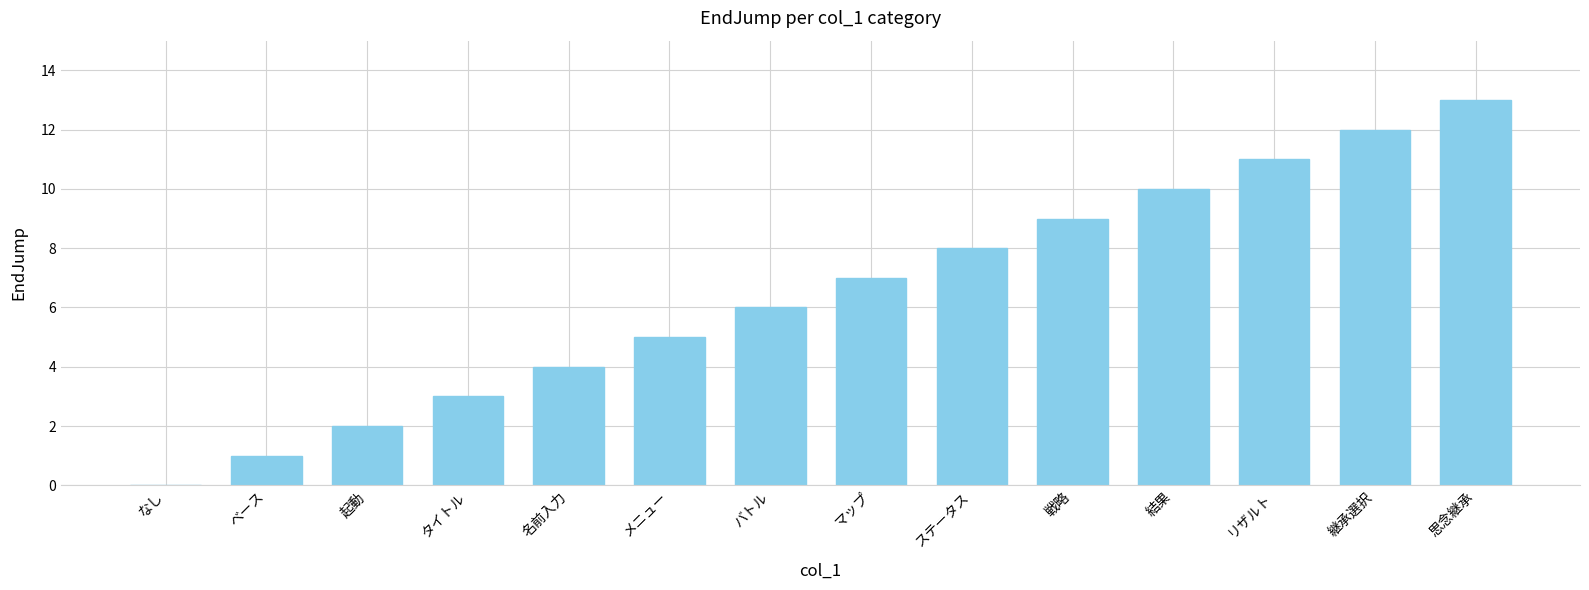

What is the ratio of the value at 思念継承 to the value at ステータス?

1.6